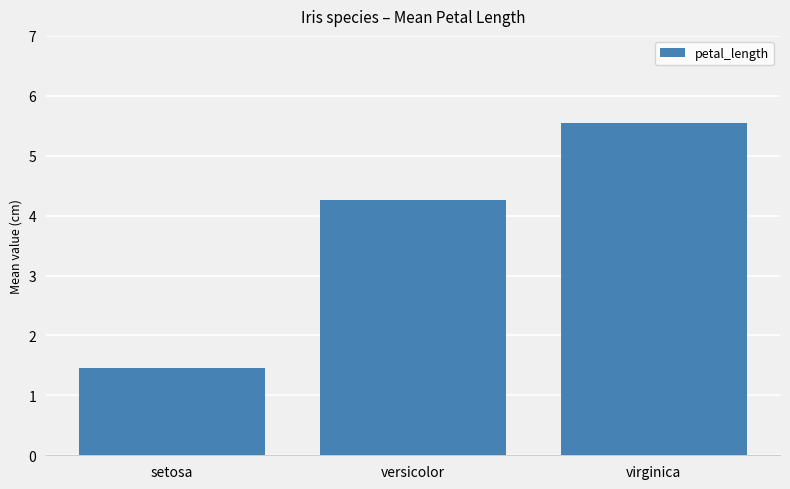

What is the difference between the second highest and minimum values?

2.8